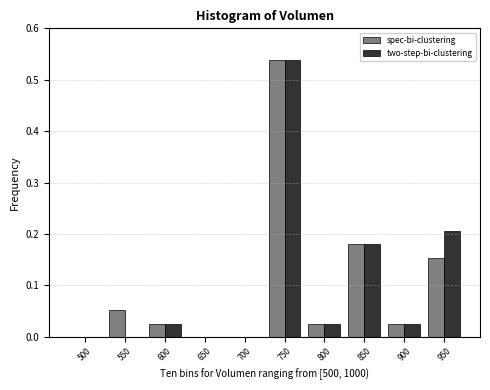

True or false: two-step-bi-clustering has a value of 0.0 at 650.

True